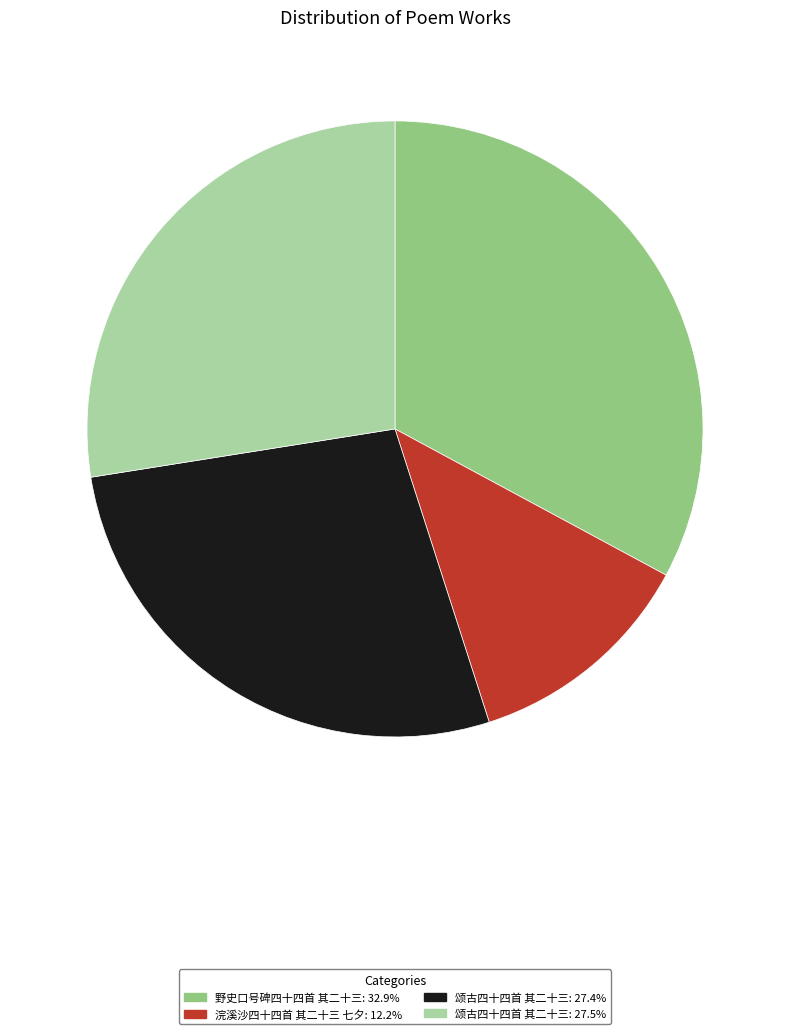

Does 野史口号碑四十四首 其二十三: 32.9% account for over 50% of the chart?

No